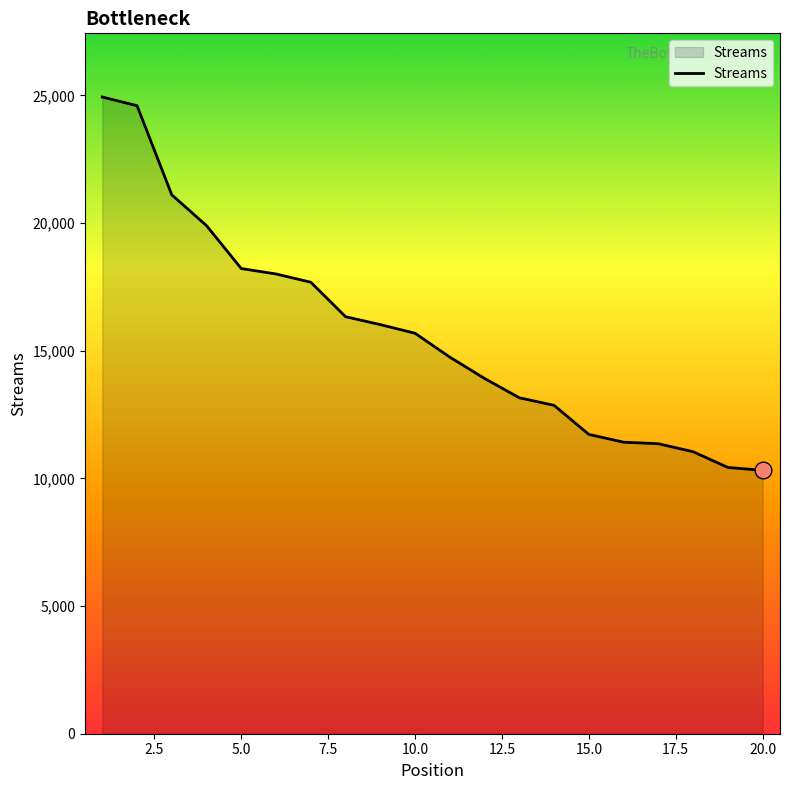

What is the smallest value displayed?

10315